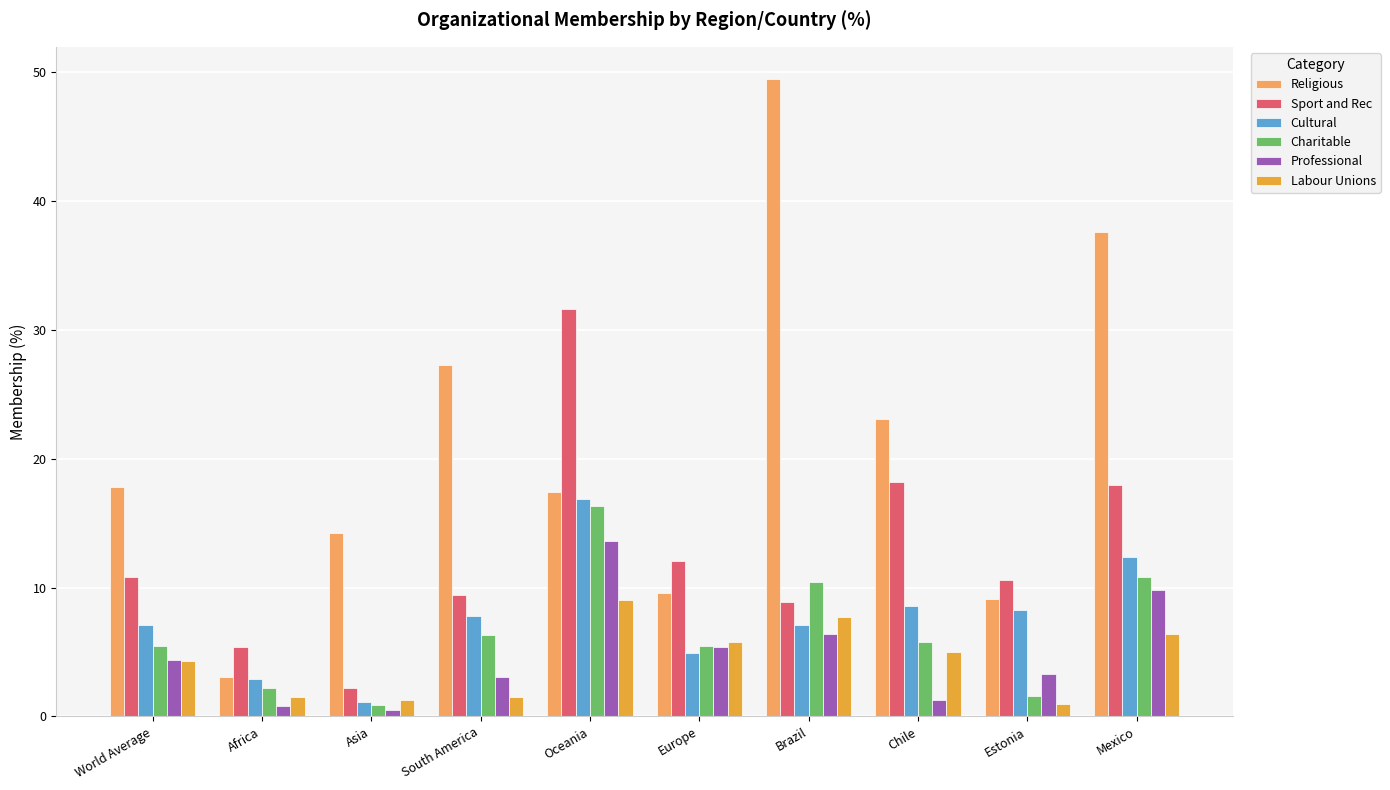

What value does the Sport and Rec series have at Brazil?

8.9